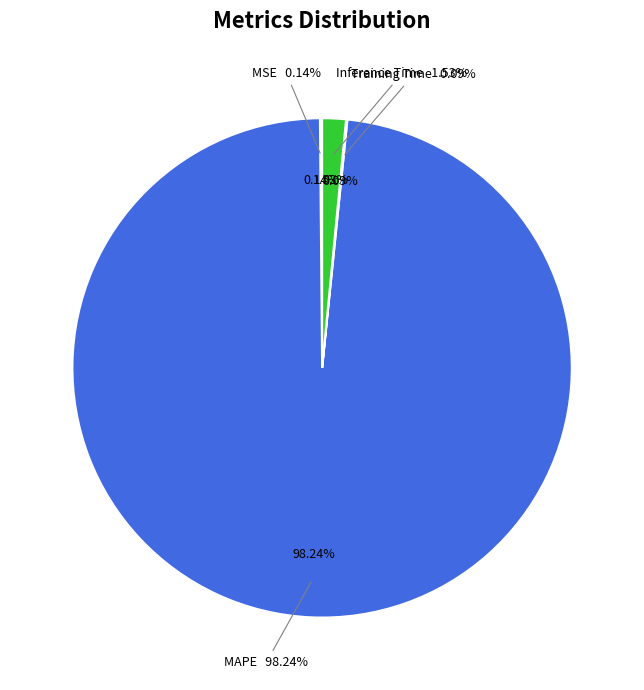

Which category has the biggest portion of the pie?

MAPE